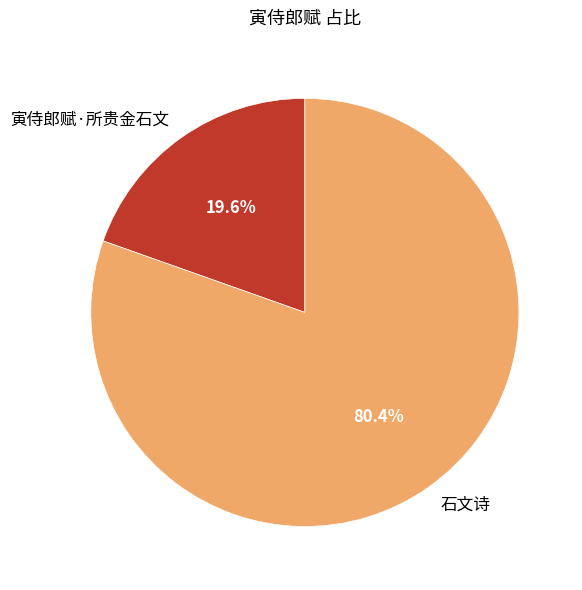

Approximately how many times larger is the value at 寅侍郎赋·所贵金石文 compared to 石文诗?

0.2